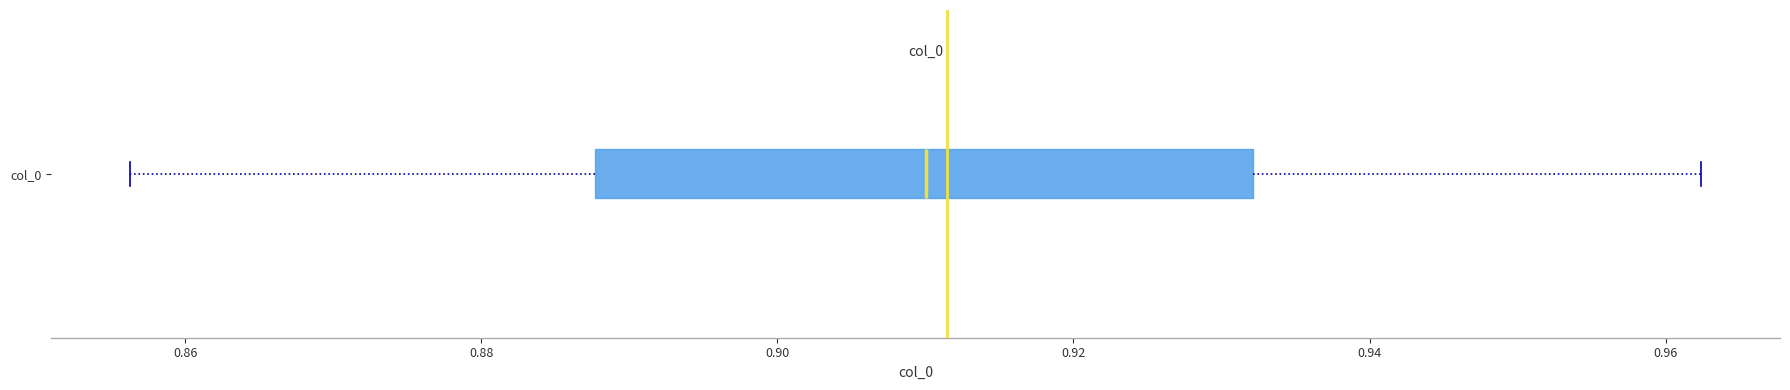

Transcribe this box plot: give where the median line is, the range the box spans, and where the two whiskers end, as read against the x-axis. The values are not printed on the chart, so give them approximately, as read against the axis.

median 0.910, box 0.888 to 0.932, whiskers 0.856 to 0.962